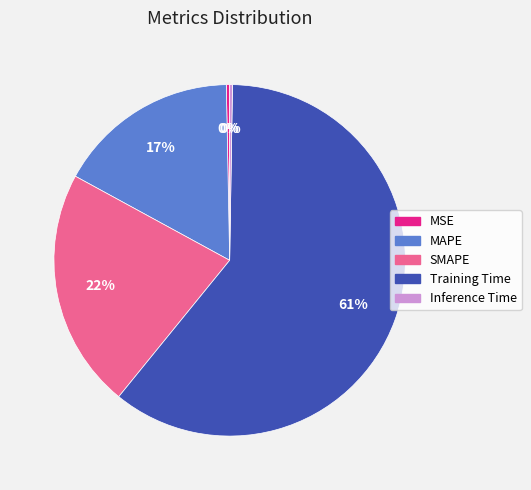

True or false: Training Time accounts for 67% of the total.

False